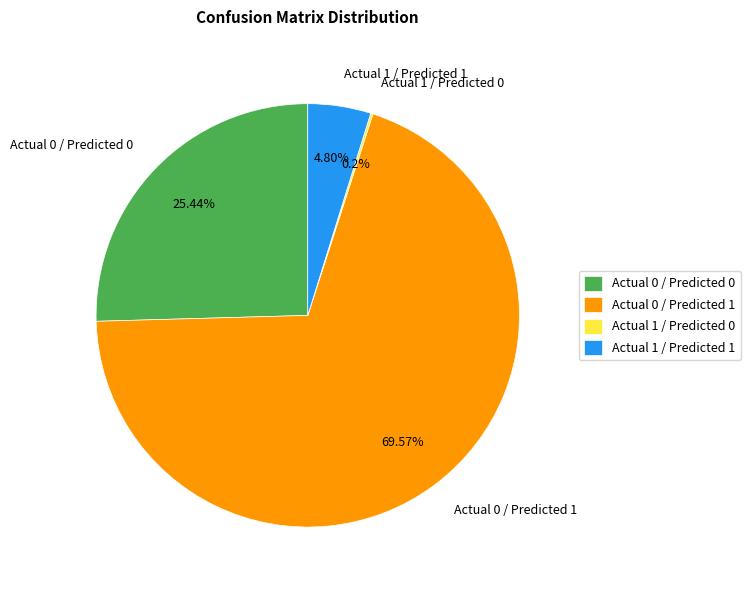

What is the majority slice?

Actual 0 / Predicted 1